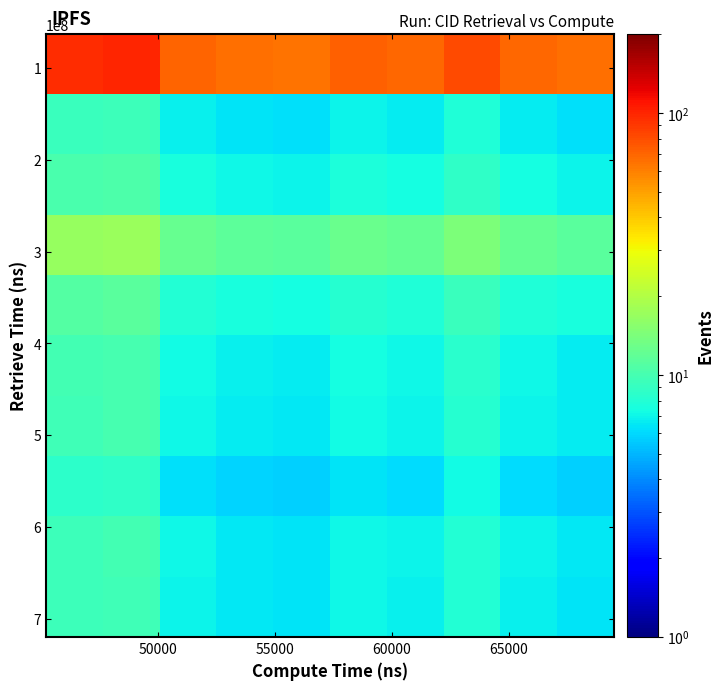

Count the number of categories in the chart.

10